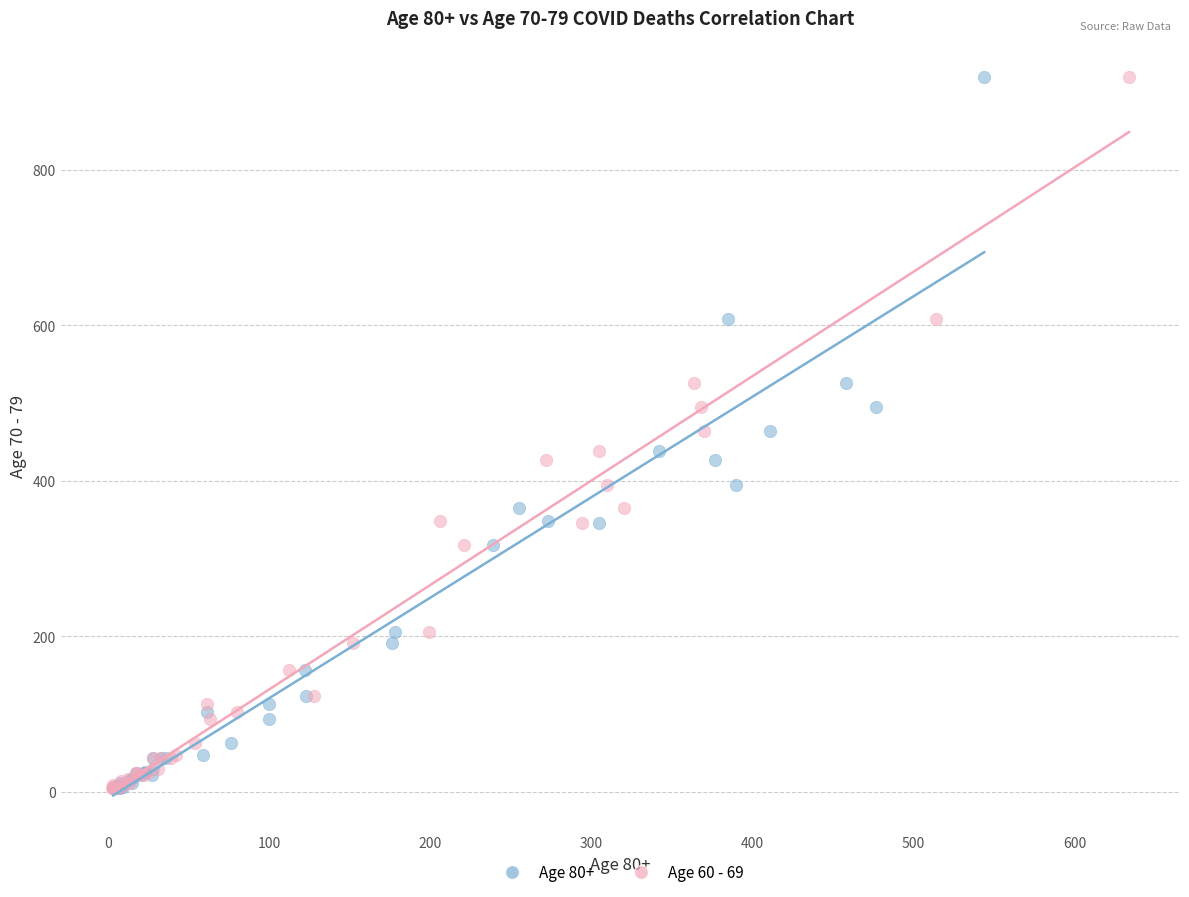

What are all the series names shown in the legend?

Age 80+, Age 60 - 69